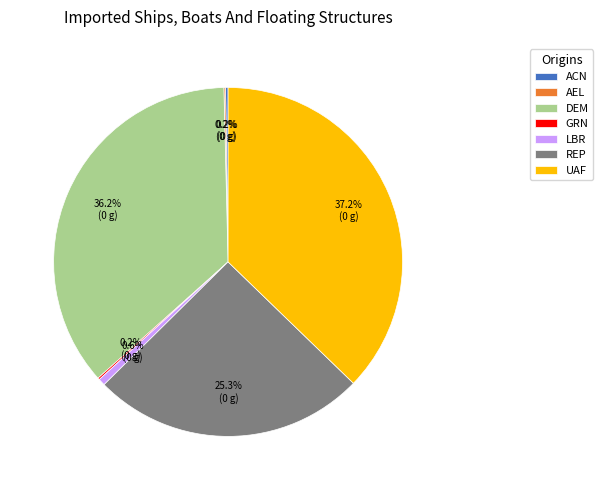

Which slice is the largest?

UAF